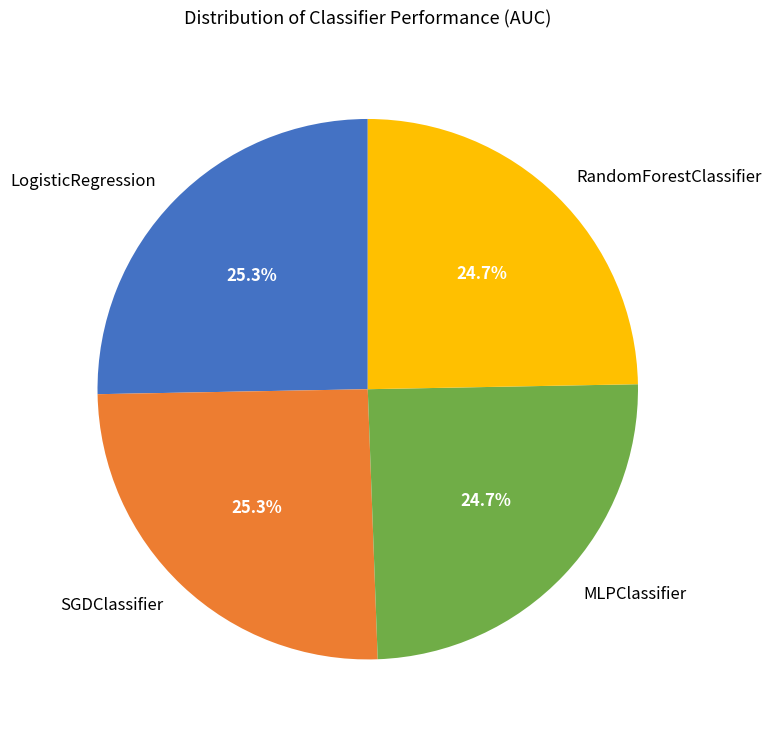

To the nearest percent, what is the difference between the RandomForestClassifier and LogisticRegression slice percentages?

1%